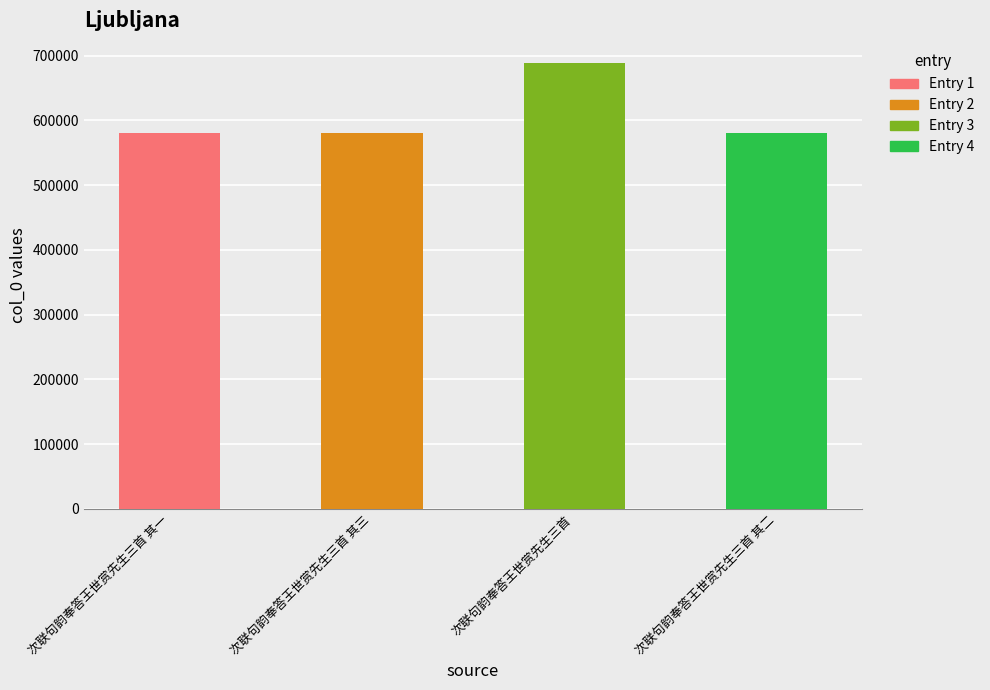

Which category has the highest value across all series?

次联句韵奉答王世赏先生三首